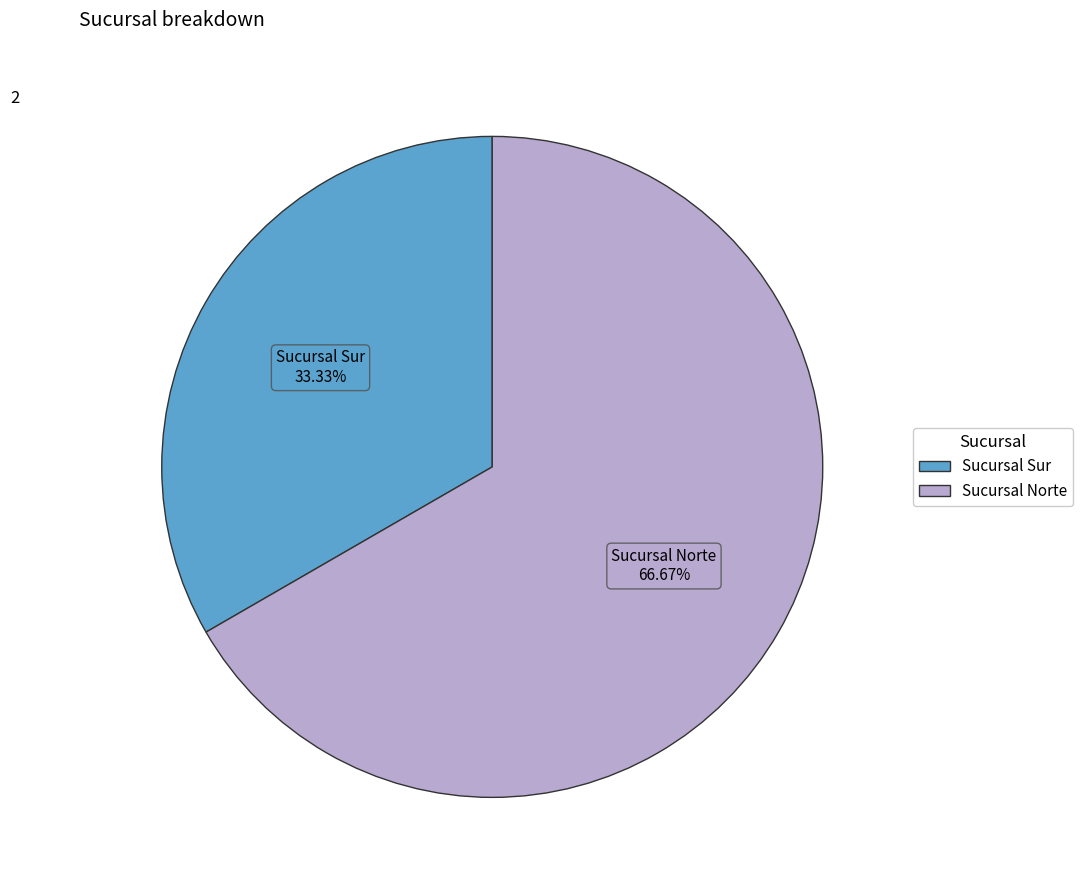

Which category has the biggest portion of the pie?

Sucursal Norte